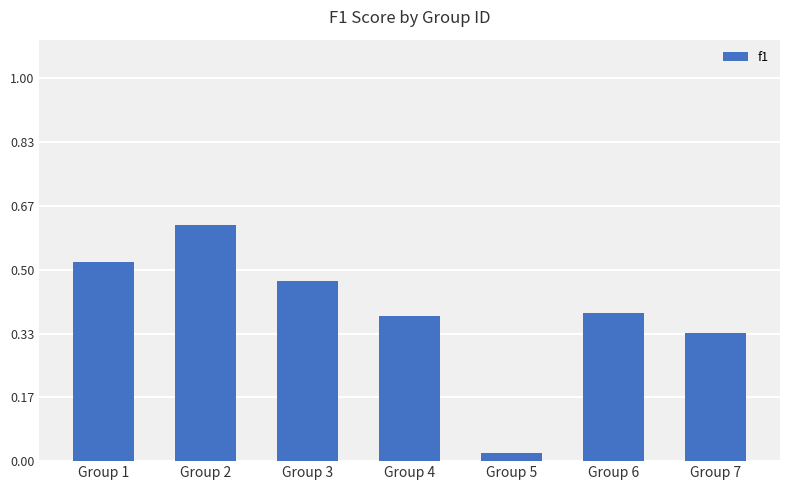

What is the change in value from Group 2 to Group 5?

-0.6